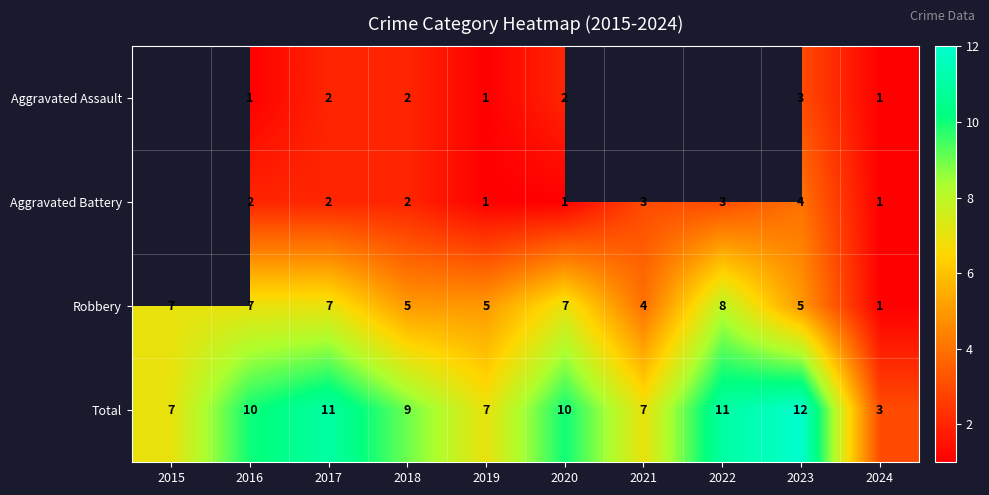

At 2023, list the series in order from smallest to largest.

Aggravated Assault, Aggravated Battery, Robbery, Total